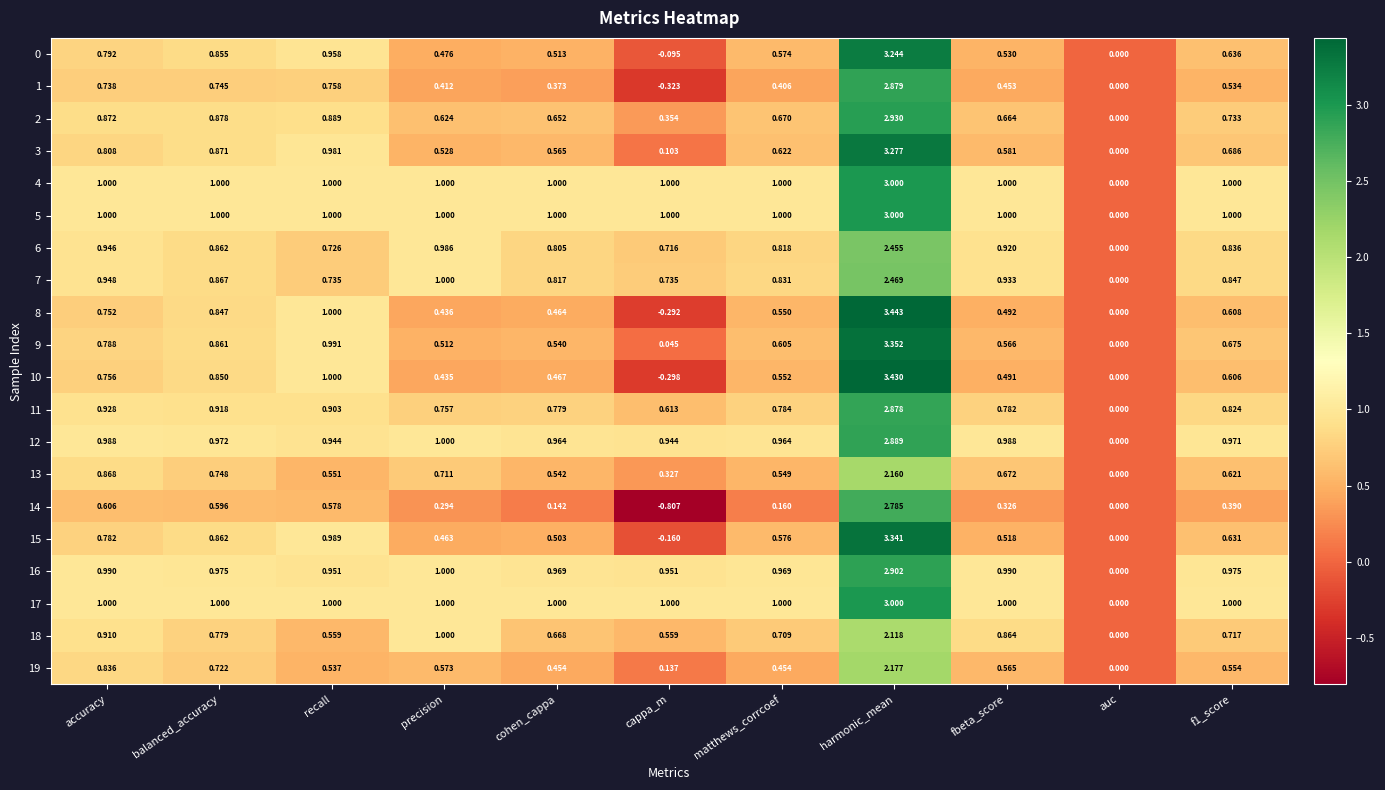

Which category has the lowest value in the 14 series?

cappa_m